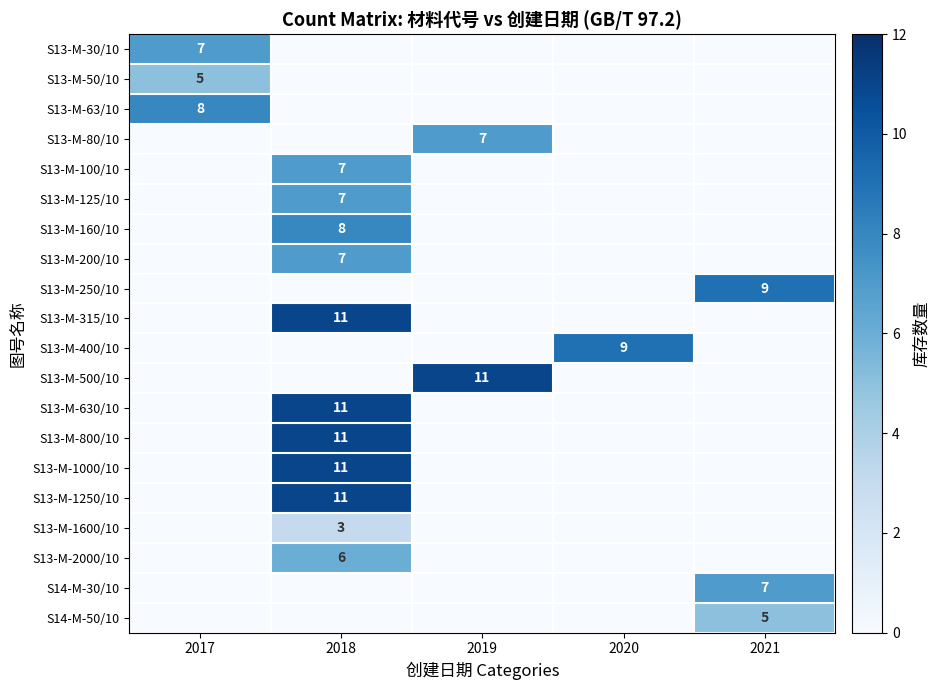

Which label corresponds to the largest value in the chart?

2018